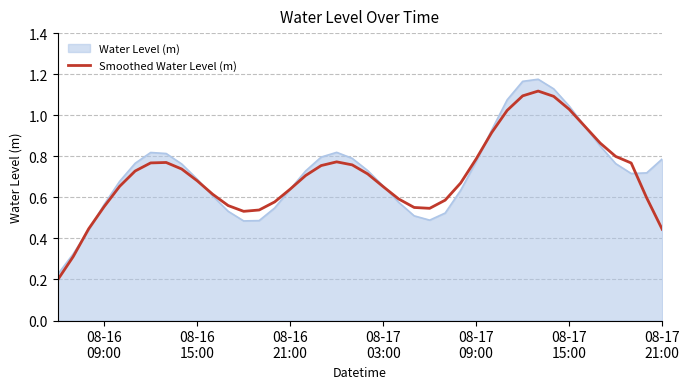

Does the chart have visible grid lines?

Yes